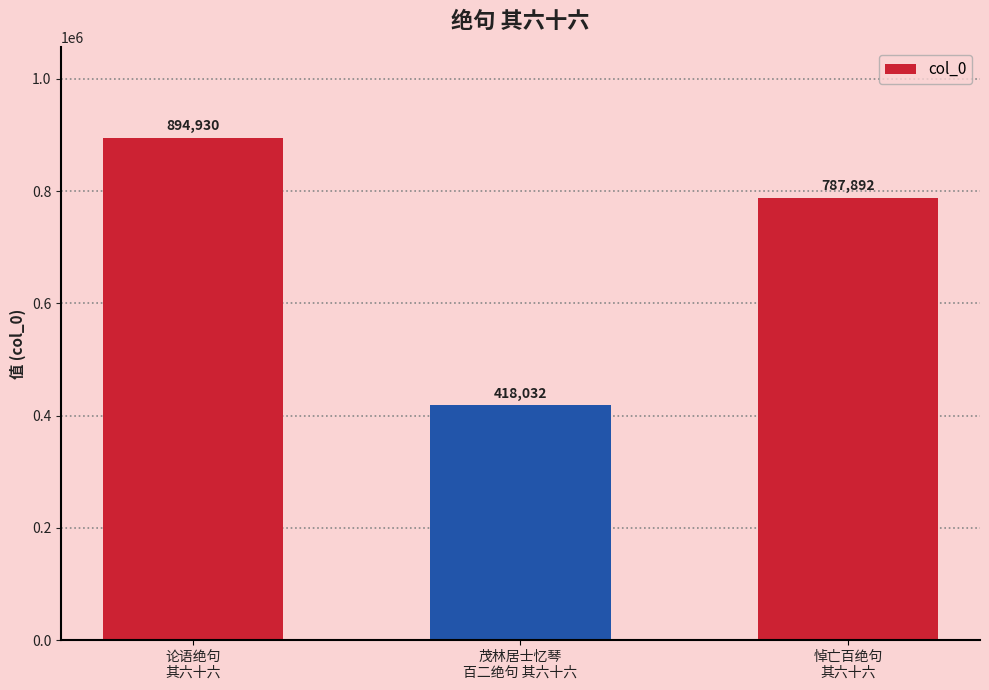

What is the value of the 3rd bar from the left?

787892